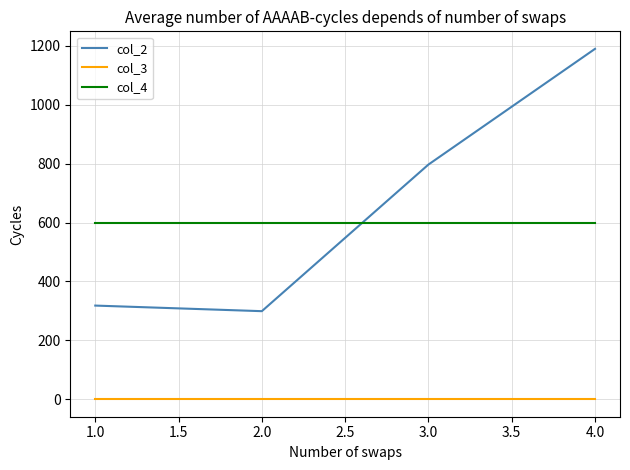

What are all the series names shown in the legend?

col_2, col_3, col_4